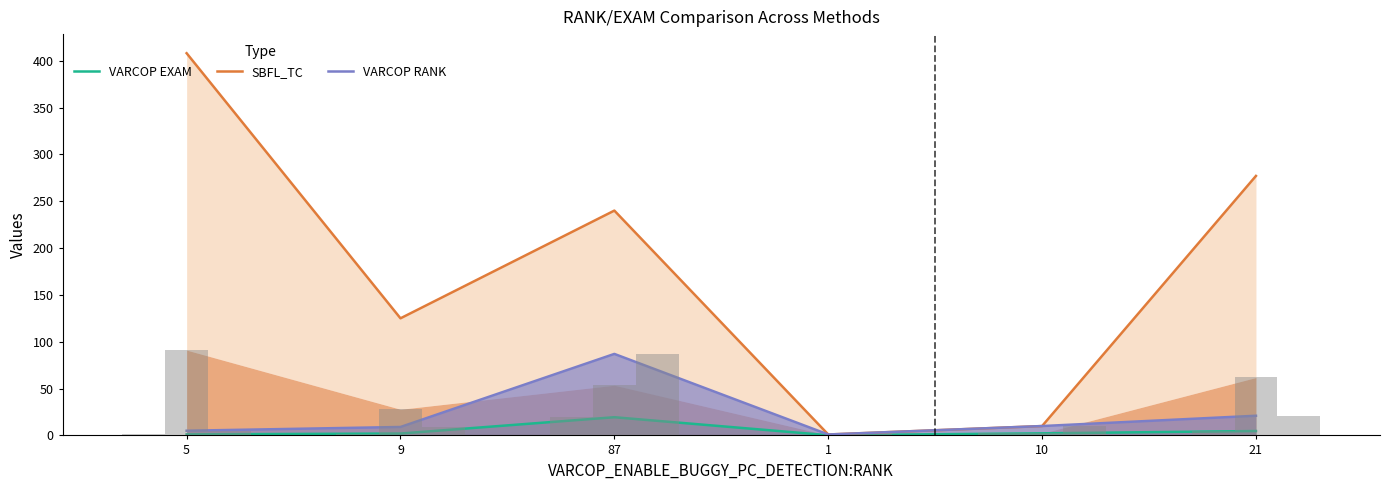

What is the sum of all SBFL_TC values?

1061.0